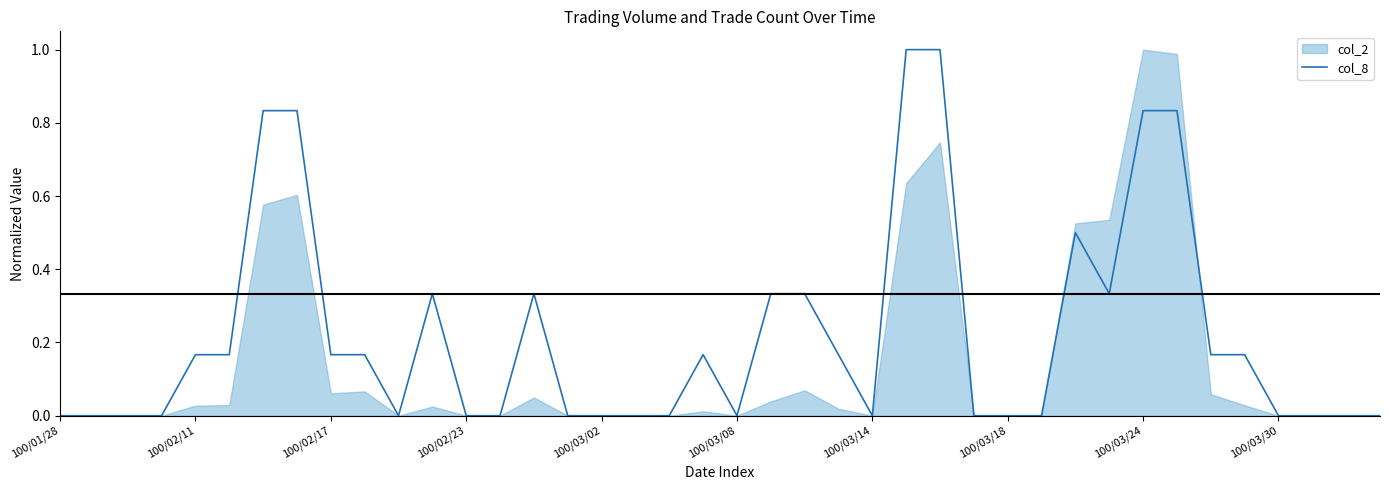

What is the difference between the values at 19 and 14?

0.2